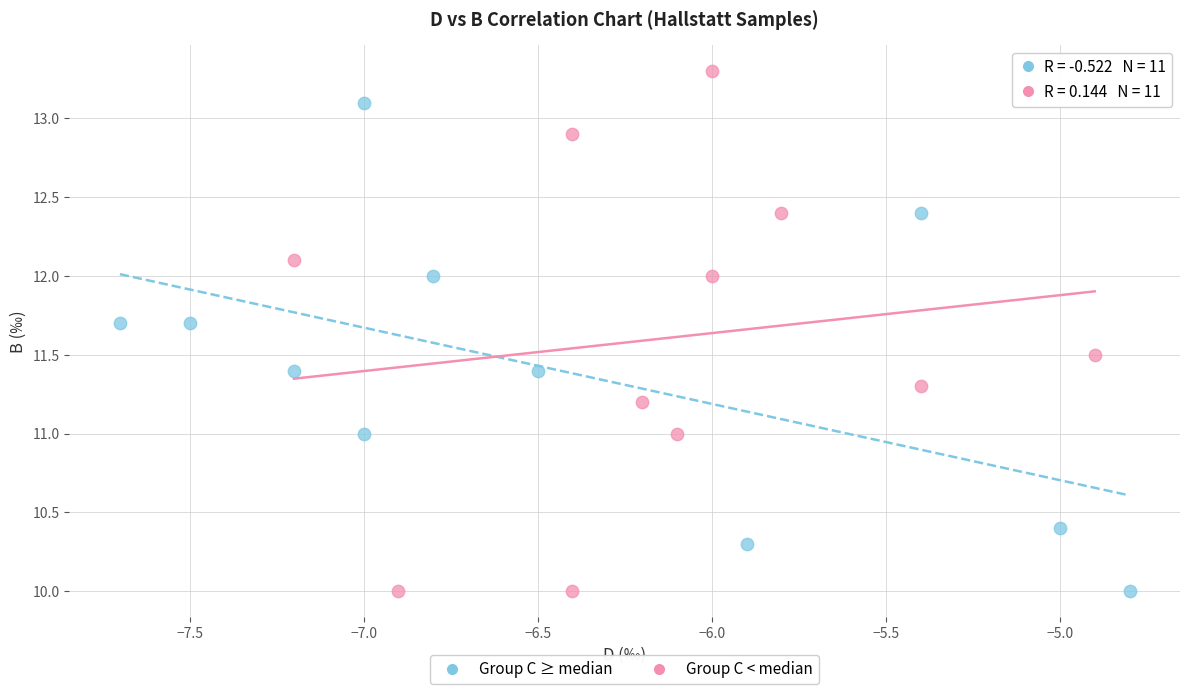

Which series has the widest spread of Y values?

Group C < median